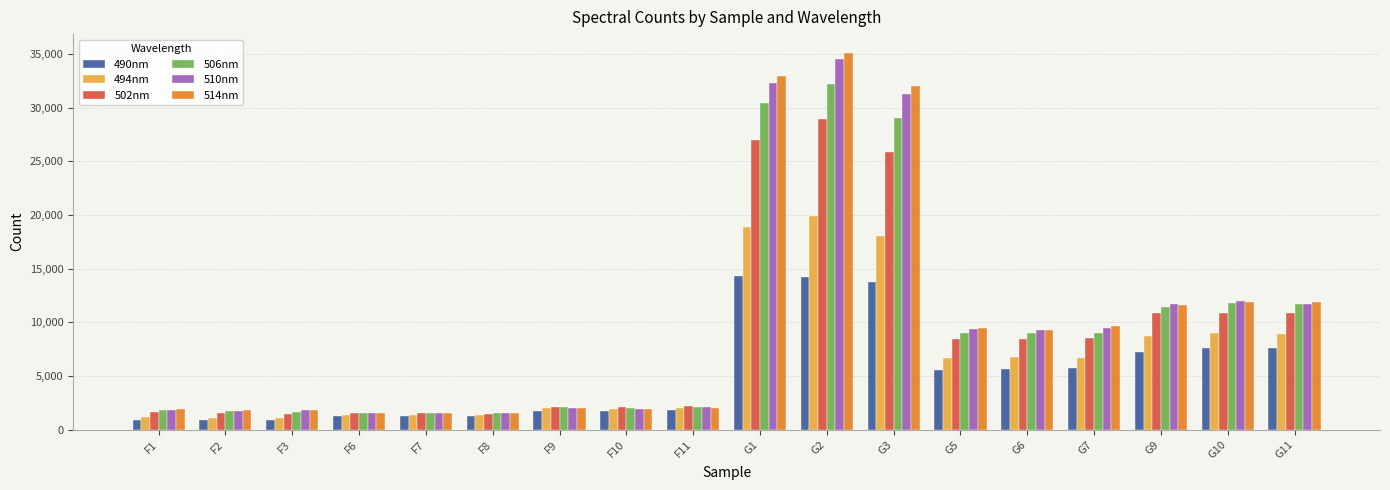

What is the sum of the 490nm values at F11 and F9?

3538